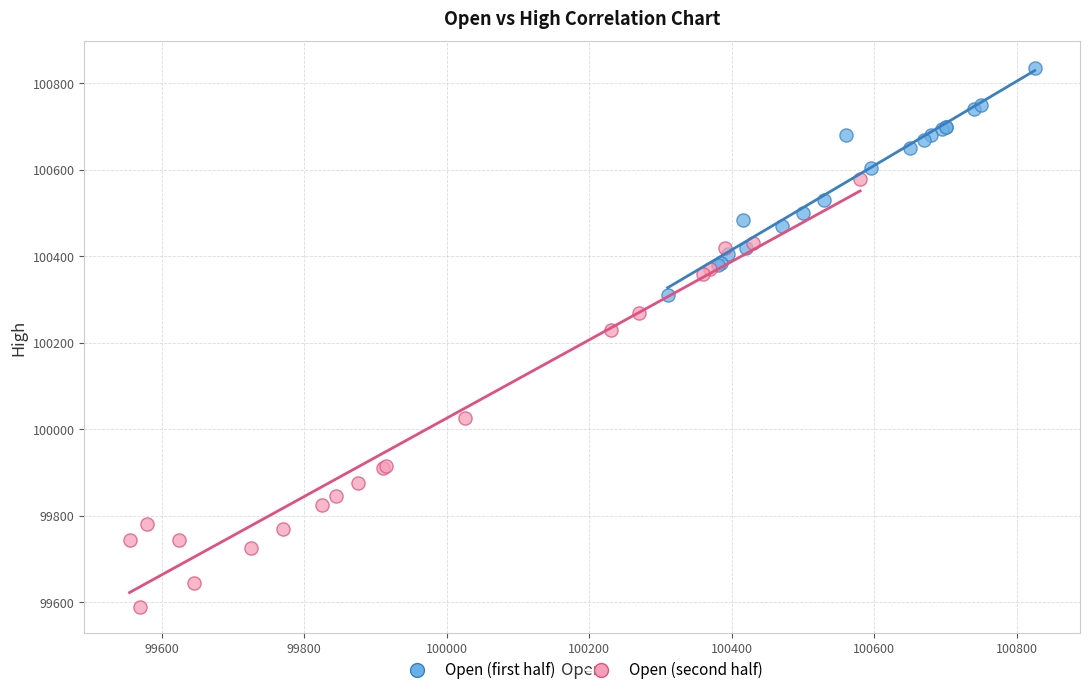

Which series contains the lowest Y value?

Open (second half)